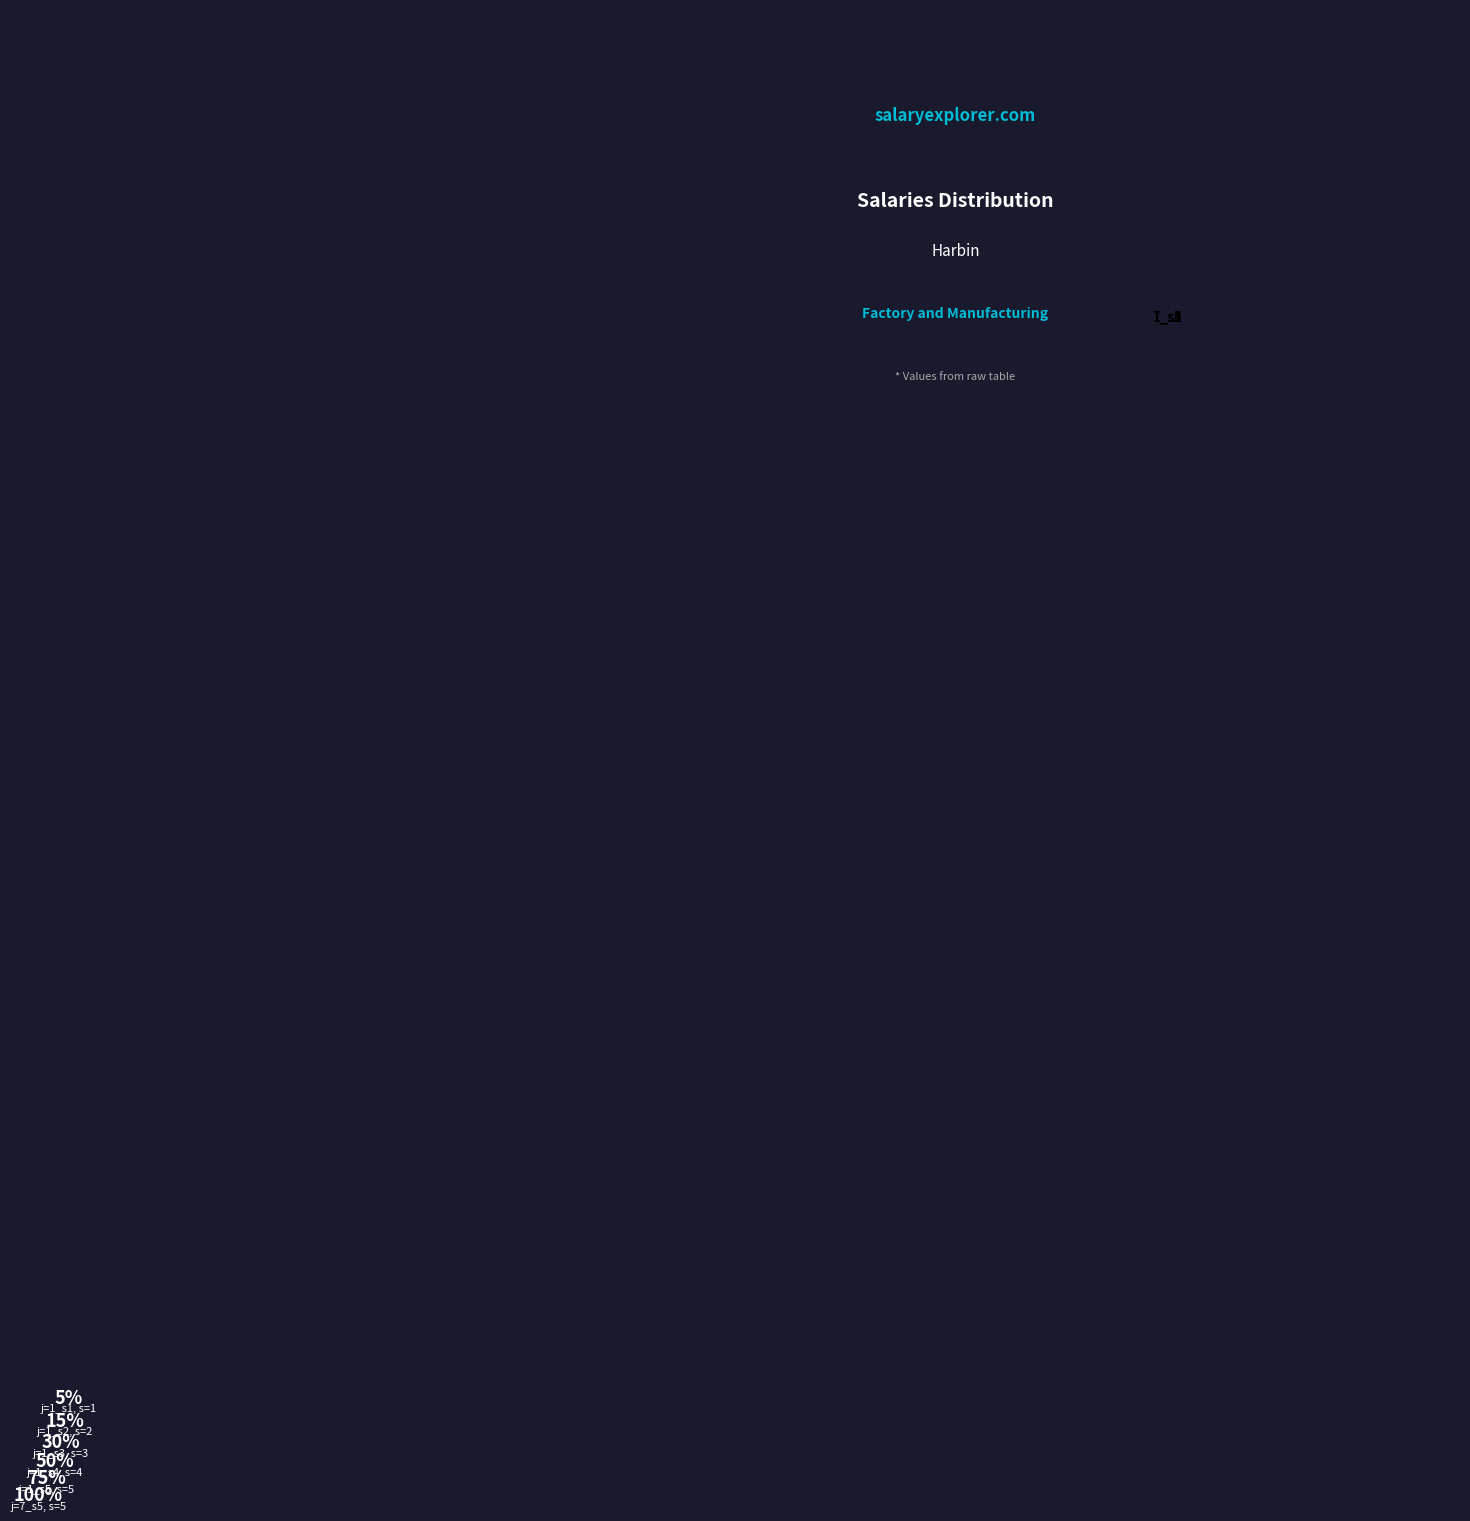

How many slices are in this pie chart?

6